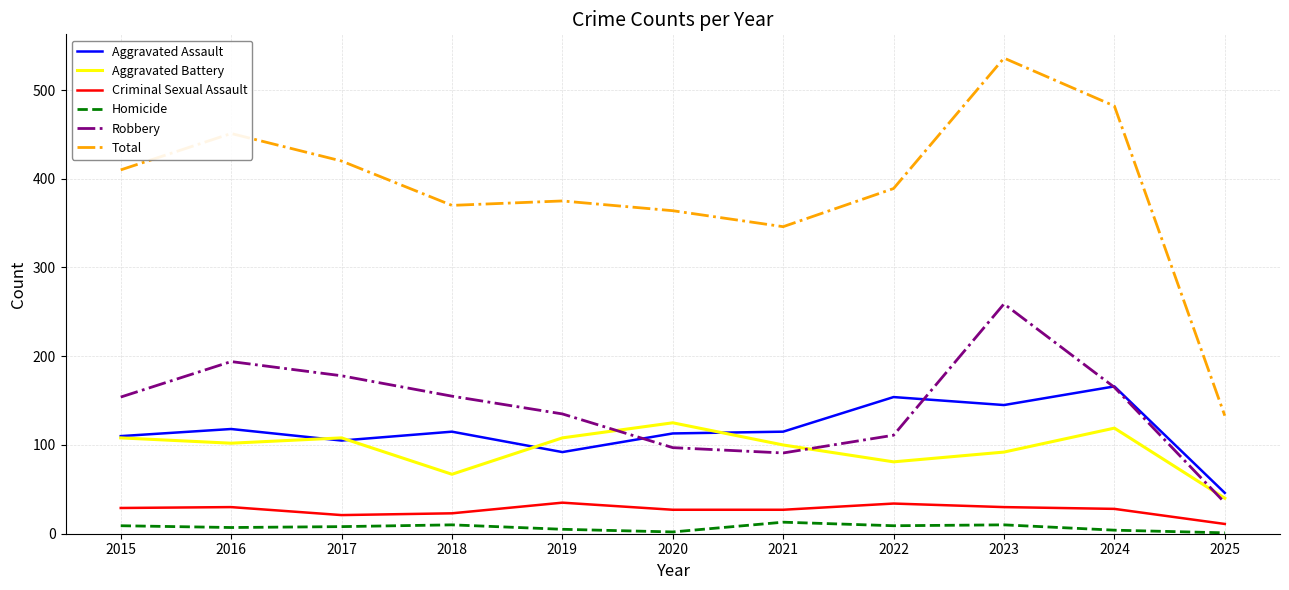

What is the difference between the maximum and minimum values in the Criminal Sexual Assault series?

24